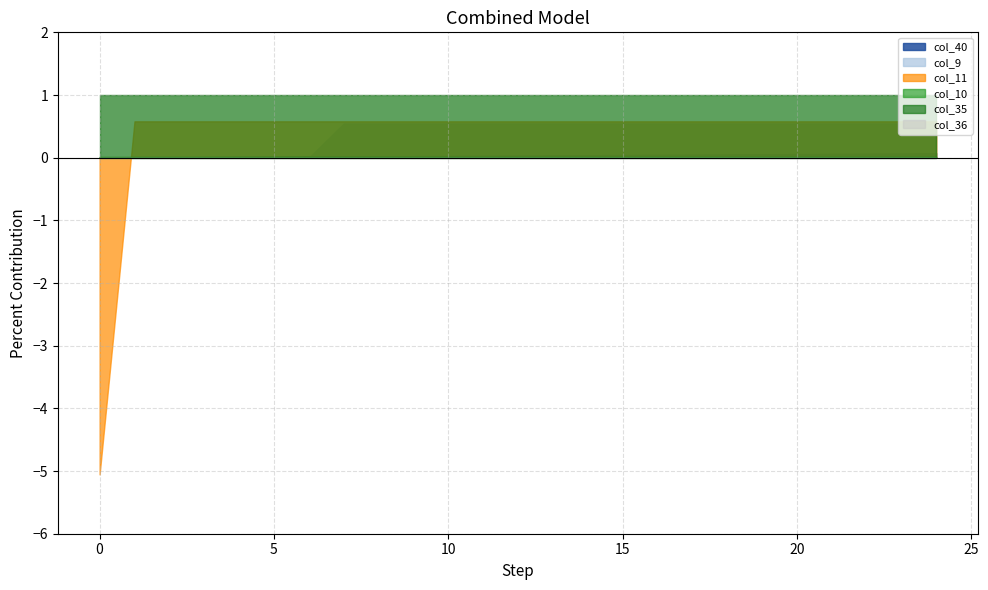

What is the sum of all col_10 values?

0.3